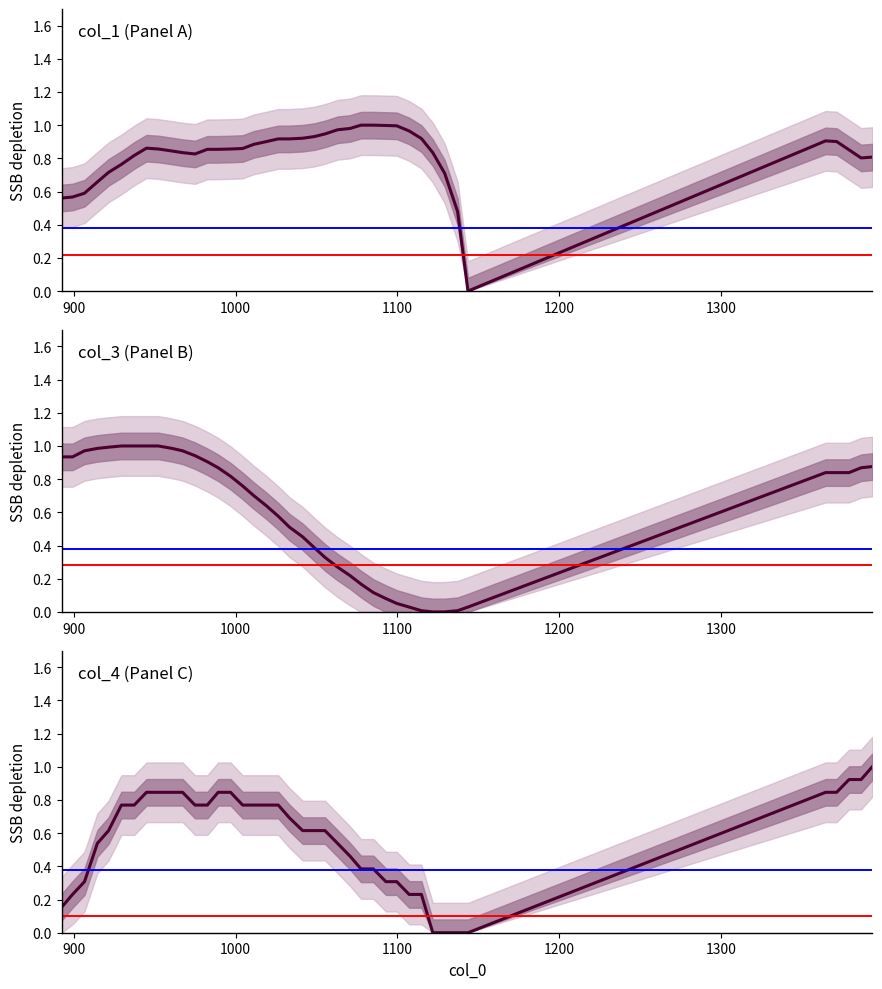

True or false: col_4 has more than 1 points higher than both neighbors.

False